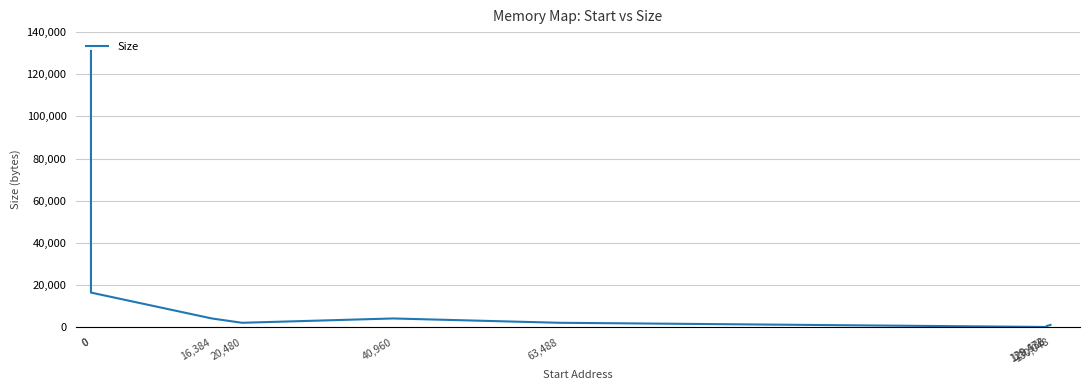

What is the difference between the values at 16,384 and 130,048?

3072